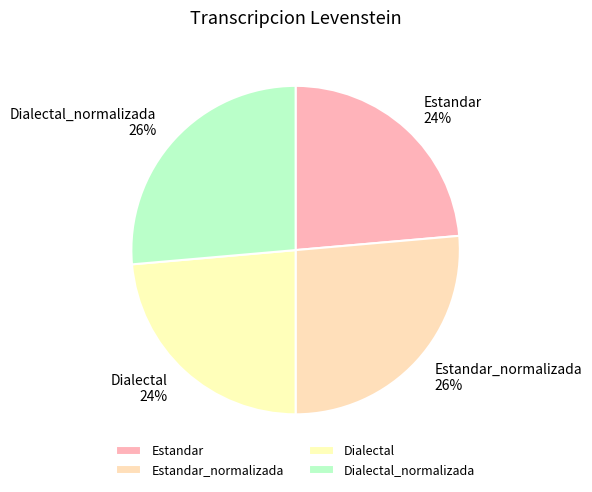

Do Dialectal and Estandar together represent more than half of the pie?

No